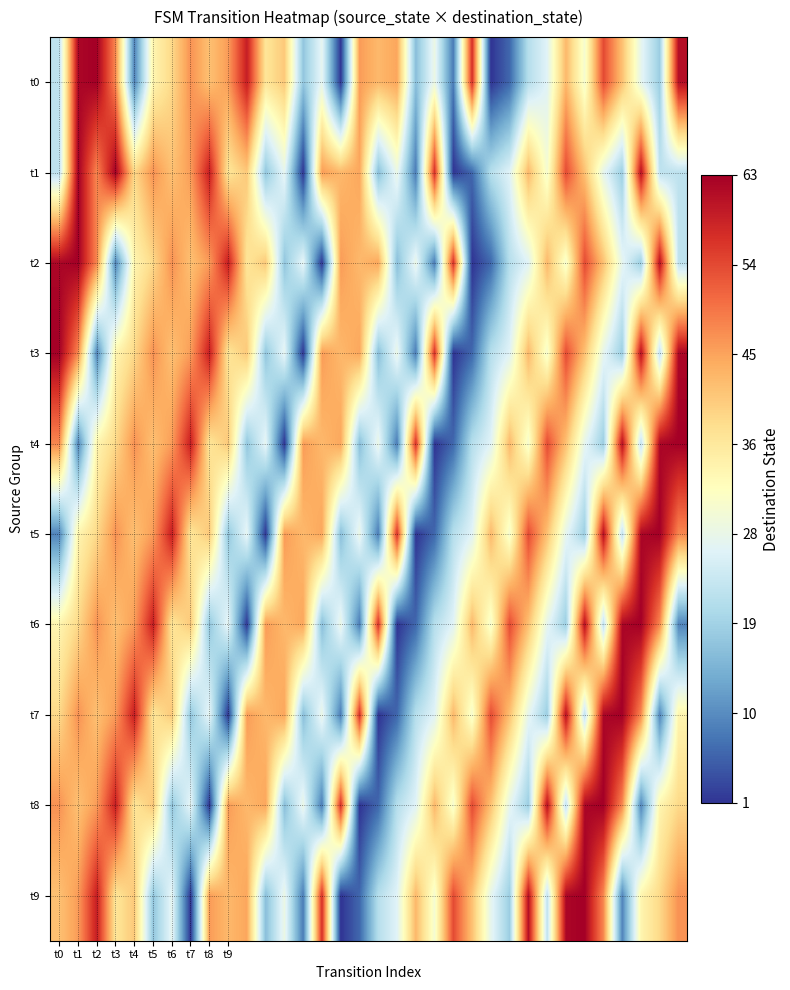

Reading left to right, list all the values displayed in this chart.

t0: 22	62	63	48	9	34	39	47	42	46	59	37	41	17	27	1	46	43	45	16	28	8	57	1	6	21	26	43	30	54	42	27	18	61
t1: 22	63	48	63	39	47	42	46	59	37	41	17	27	1	46	43	45	16	28	8	57	1	6	21	26	43	30	54	42	27	18	61	22	22
t2: 62	63	48	9	34	39	47	42	46	59	37	41	17	27	1	46	43	45	16	28	8	57	1	6	21	26	43	30	54	42	27	18	61	22
t3: 63	48	9	34	39	47	42	46	59	37	41	17	27	1	46	43	45	16	28	8	57	1	6	21	26	43	30	54	42	27	18	61	22	62
t4: 48	9	34	39	47	42	46	59	37	41	17	27	1	46	43	45	16	28	8	57	1	6	21	26	43	30	54	42	27	18	61	22	62	63
t5: 9	34	39	47	42	46	59	37	41	17	27	1	46	43	45	16	28	8	57	1	6	21	26	43	30	54	42	27	18	61	22	62	63	48
t6: 34	39	47	42	46	59	37	41	17	27	1	46	43	45	16	28	8	57	1	6	21	26	43	30	54	42	27	18	61	22	62	63	48	9
t7: 39	47	42	46	59	37	41	17	27	1	46	43	45	16	28	8	57	1	6	21	26	43	30	54	42	27	18	61	22	62	63	48	9	34
t8: 47	42	46	59	37	41	17	27	1	46	43	45	16	28	8	57	1	6	21	26	43	30	54	42	27	18	61	22	62	63	48	9	34	39
t9: 42	46	59	37	41	17	27	1	46	43	45	16	28	8	57	1	6	21	26	43	30	54	42	27	18	61	22	62	63	48	9	34	39	47